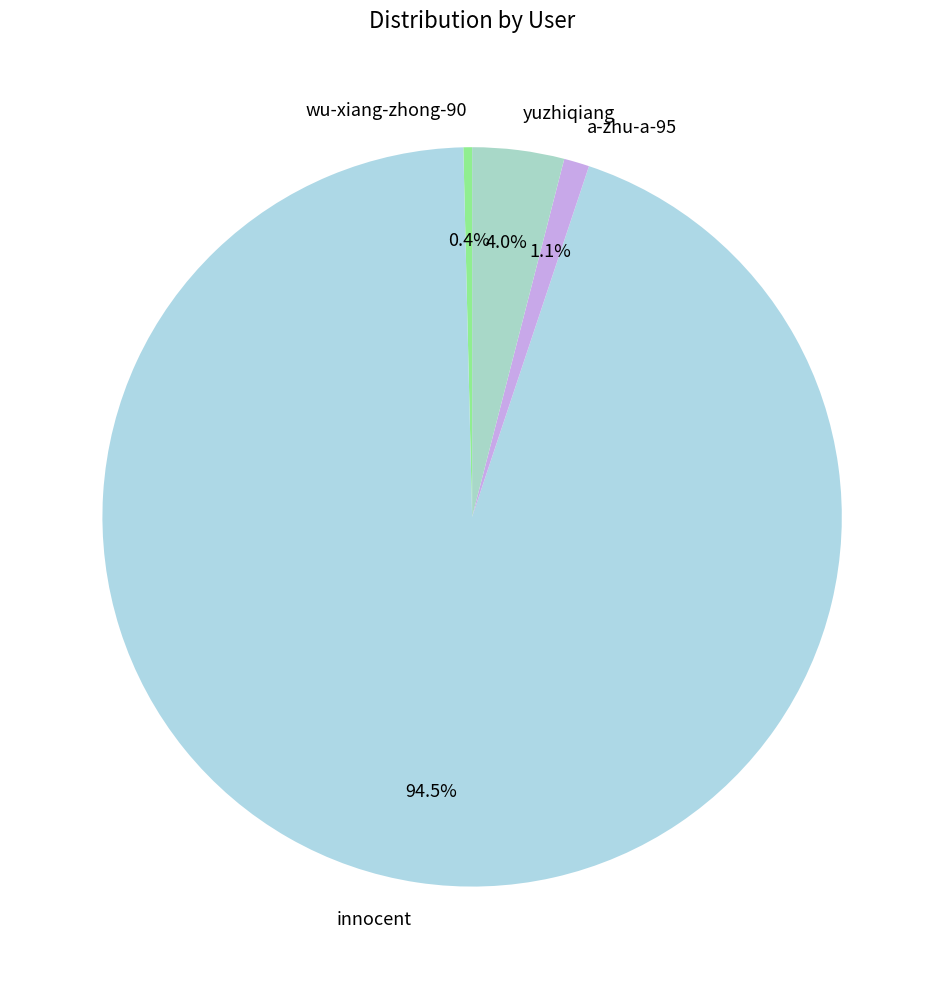

Which slice is the largest?

innocent